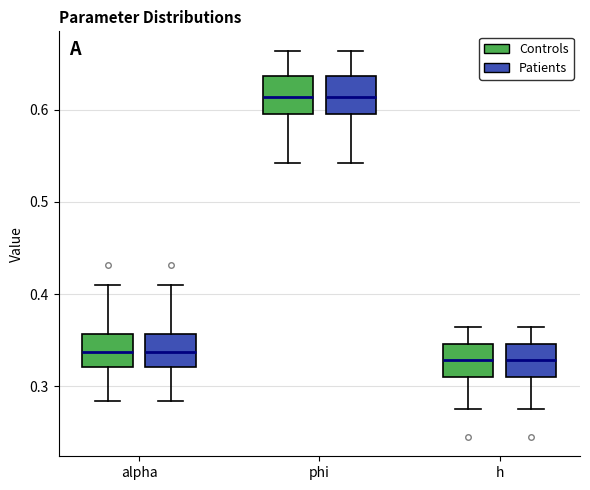

Where does the lower whisker of the box for h (Patients) end on the y-axis? The values are not printed on the chart, so give them approximately, as read against the axis.

0.28